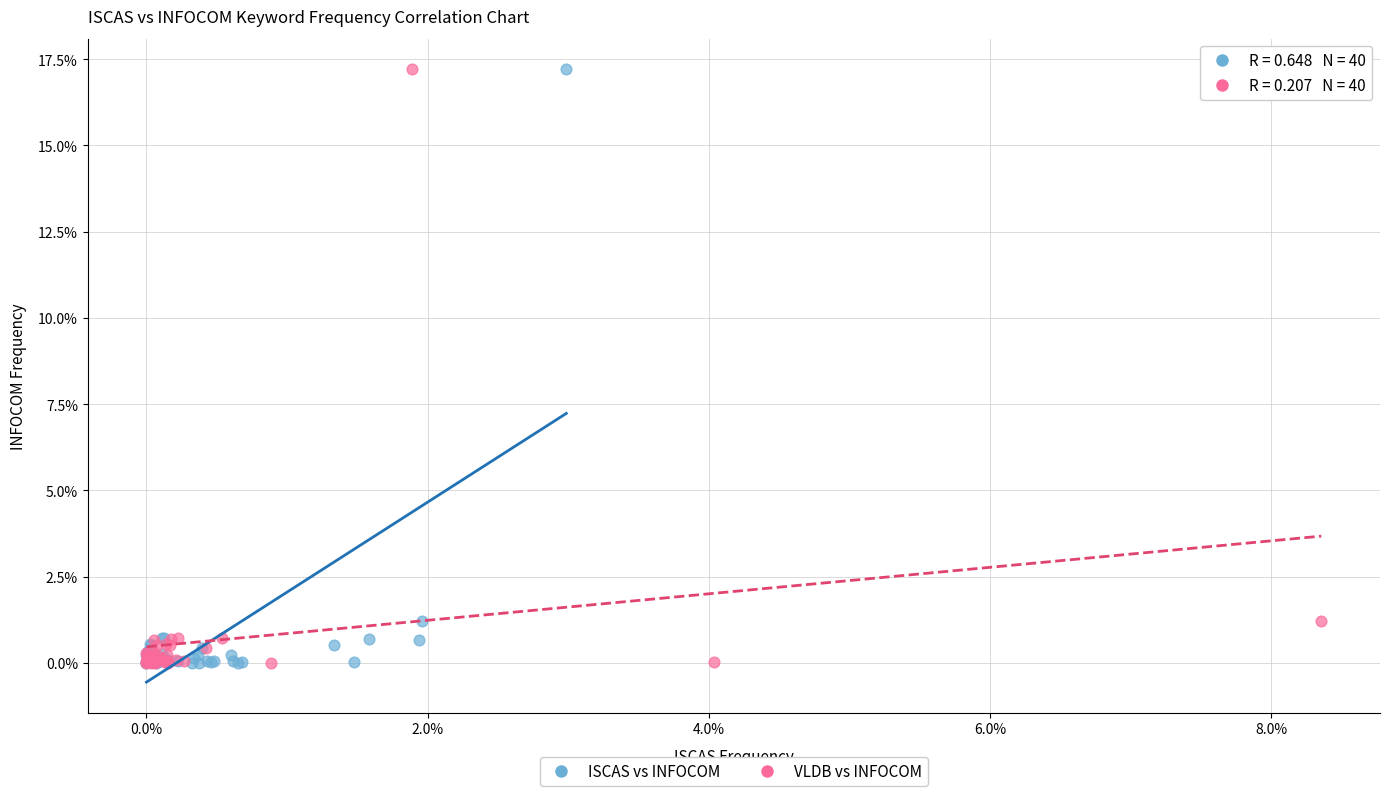

What are all the series names shown in the legend?

ISCAS vs INFOCOM, VLDB vs INFOCOM